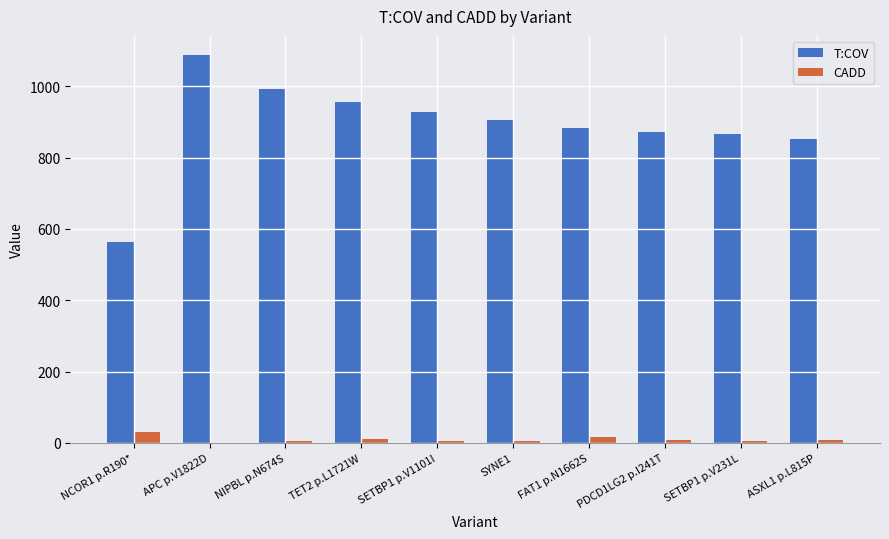

Between NCOR1 p.R190* and NIPBL p.N674S, which series saw the biggest shift?

T:COV